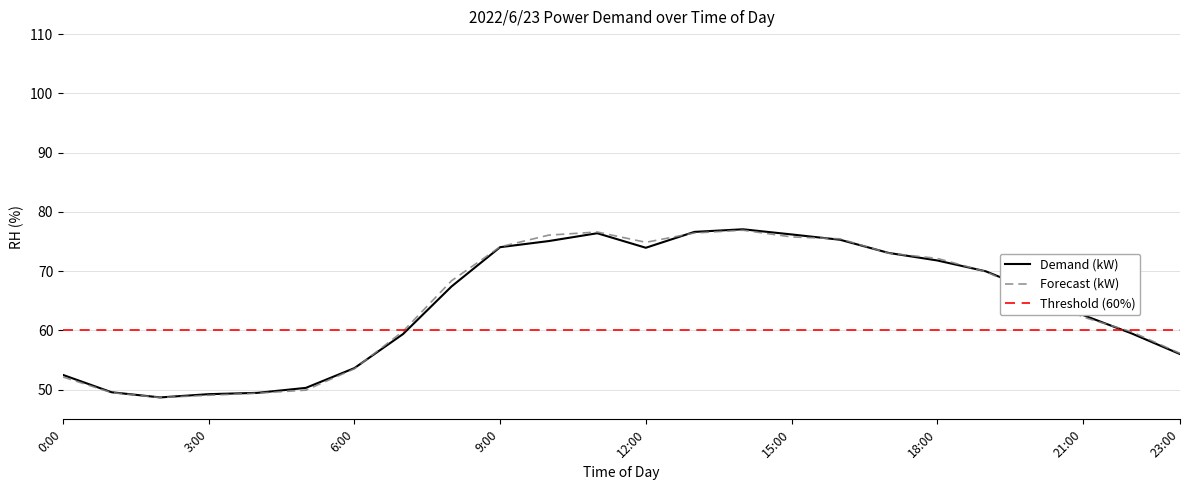

What value does the Forecast (kW) series have at 23:00?

56.1